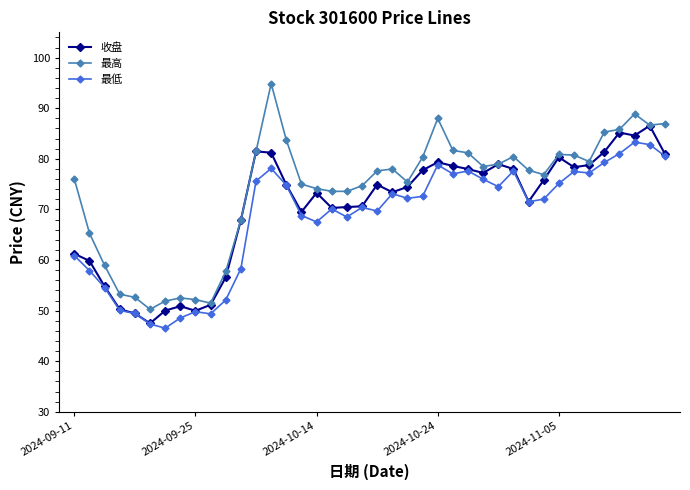

What is the highest value of the 最高 series?

94.9